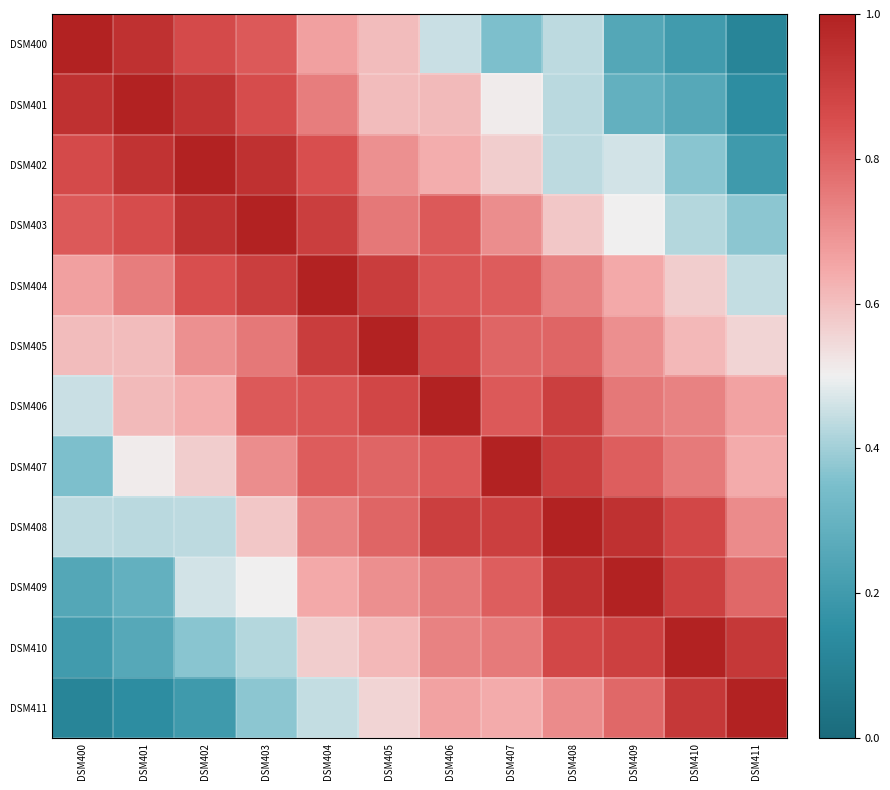

Reading left to right, what are all the values shown in this chart?

DSM400: DSM400=1.0	DSM401=0.9	DSM402=0.9	DSM403=0.8	DSM404=0.7	DSM405=0.6	DSM406=0.4	DSM407=0.4	DSM408=0.4	DSM409=0.3	DSM410=0.2	DSM411=0.1
DSM401: DSM400=0.9	DSM401=1.0	DSM402=0.9	DSM403=0.9	DSM404=0.7	DSM405=0.6	DSM406=0.6	DSM407=0.5	DSM408=0.4	DSM409=0.3	DSM410=0.3	DSM411=0.1
DSM402: DSM400=0.9	DSM401=0.9	DSM402=1.0	DSM403=0.9	DSM404=0.8	DSM405=0.7	DSM406=0.6	DSM407=0.6	DSM408=0.4	DSM409=0.5	DSM410=0.4	DSM411=0.2
DSM403: DSM400=0.8	DSM401=0.9	DSM402=0.9	DSM403=1.0	DSM404=0.9	DSM405=0.8	DSM406=0.8	DSM407=0.7	DSM408=0.6	DSM409=0.5	DSM410=0.4	DSM411=0.4
DSM404: DSM400=0.7	DSM401=0.7	DSM402=0.8	DSM403=0.9	DSM404=1.0	DSM405=0.9	DSM406=0.8	DSM407=0.8	DSM408=0.7	DSM409=0.6	DSM410=0.6	DSM411=0.4
DSM405: DSM400=0.6	DSM401=0.6	DSM402=0.7	DSM403=0.8	DSM404=0.9	DSM405=1.0	DSM406=0.9	DSM407=0.8	DSM408=0.8	DSM409=0.7	DSM410=0.6	DSM411=0.6
DSM406: DSM400=0.4	DSM401=0.6	DSM402=0.6	DSM403=0.8	DSM404=0.8	DSM405=0.9	DSM406=1.0	DSM407=0.8	DSM408=0.9	DSM409=0.8	DSM410=0.7	DSM411=0.7
DSM407: DSM400=0.4	DSM401=0.5	DSM402=0.6	DSM403=0.7	DSM404=0.8	DSM405=0.8	DSM406=0.8	DSM407=1.0	DSM408=0.9	DSM409=0.8	DSM410=0.8	DSM411=0.6
DSM408: DSM400=0.4	DSM401=0.4	DSM402=0.4	DSM403=0.6	DSM404=0.7	DSM405=0.8	DSM406=0.9	DSM407=0.9	DSM408=1.0	DSM409=0.9	DSM410=0.9	DSM411=0.7
DSM409: DSM400=0.3	DSM401=0.3	DSM402=0.5	DSM403=0.5	DSM404=0.6	DSM405=0.7	DSM406=0.8	DSM407=0.8	DSM408=0.9	DSM409=1.0	DSM410=0.9	DSM411=0.8
DSM410: DSM400=0.2	DSM401=0.3	DSM402=0.4	DSM403=0.4	DSM404=0.6	DSM405=0.6	DSM406=0.7	DSM407=0.8	DSM408=0.9	DSM409=0.9	DSM410=1.0	DSM411=0.9
DSM411: DSM400=0.1	DSM401=0.1	DSM402=0.2	DSM403=0.4	DSM404=0.4	DSM405=0.6	DSM406=0.7	DSM407=0.6	DSM408=0.7	DSM409=0.8	DSM410=0.9	DSM411=1.0